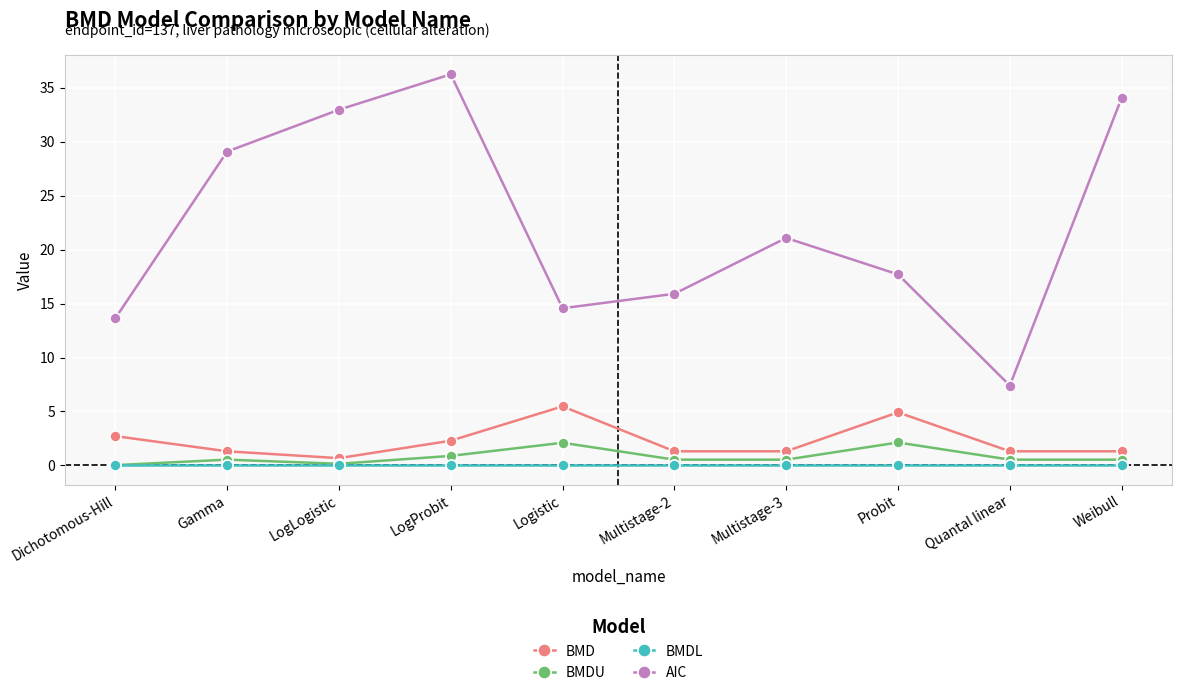

Rank the series by their maximum value, from lowest to highest.

BMDL, BMDU, BMD, AIC